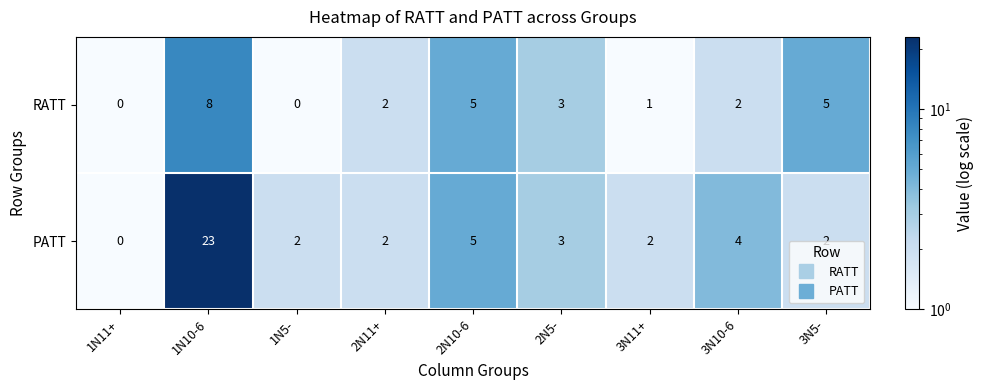

Rank the series by their average value, from highest to lowest.

PATT, RATT